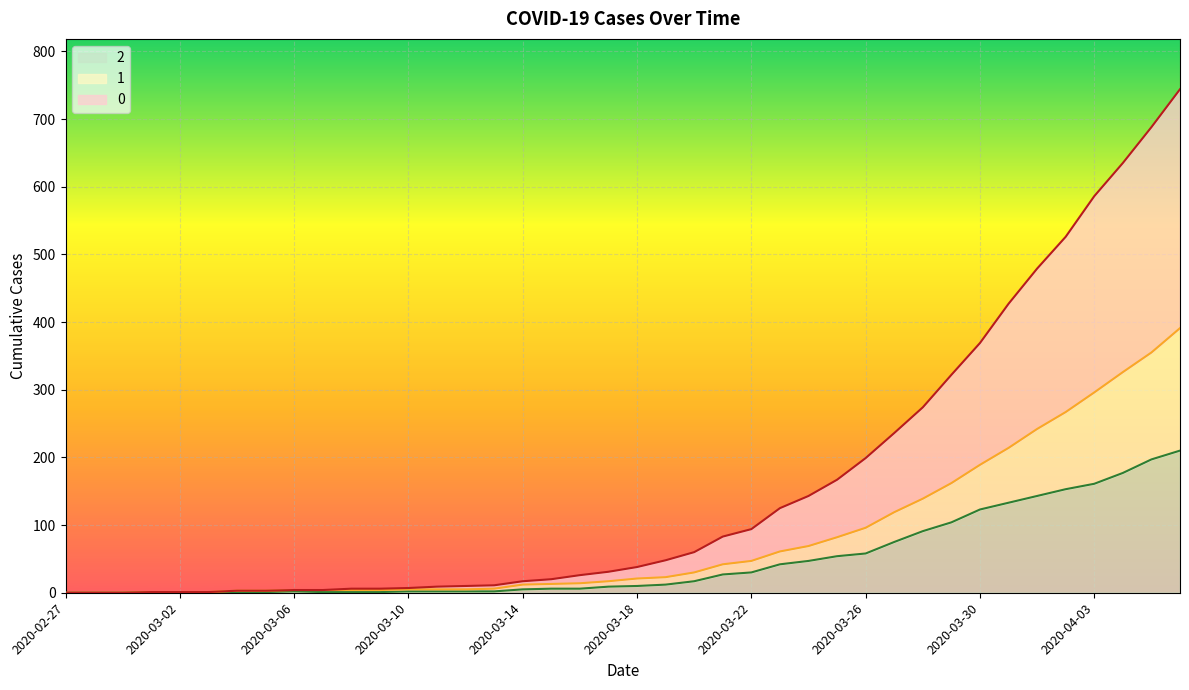

Which category has the lowest value across all series?

2020-02-27